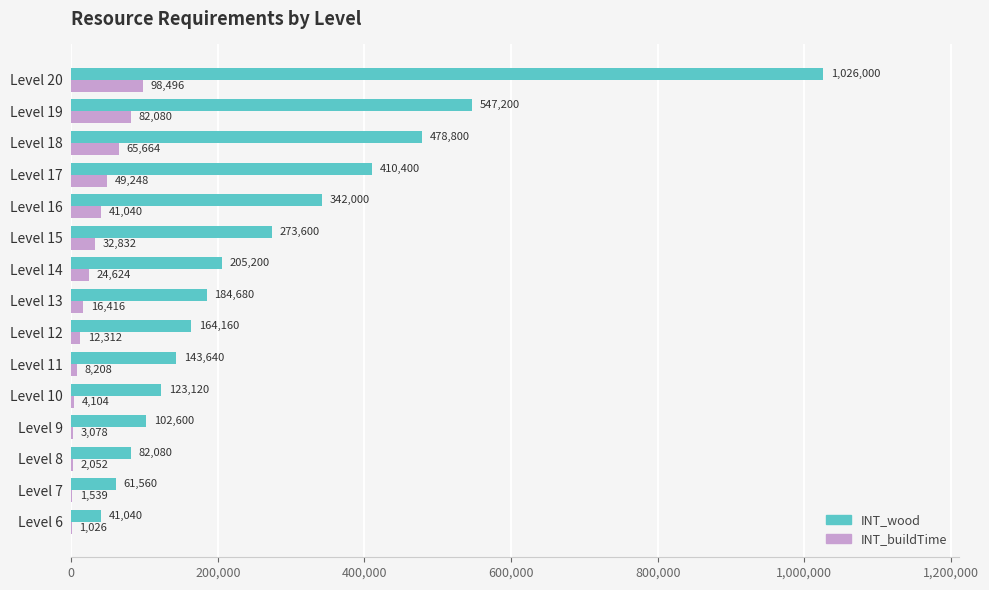

What is the sum of all INT_buildTime values?

442719